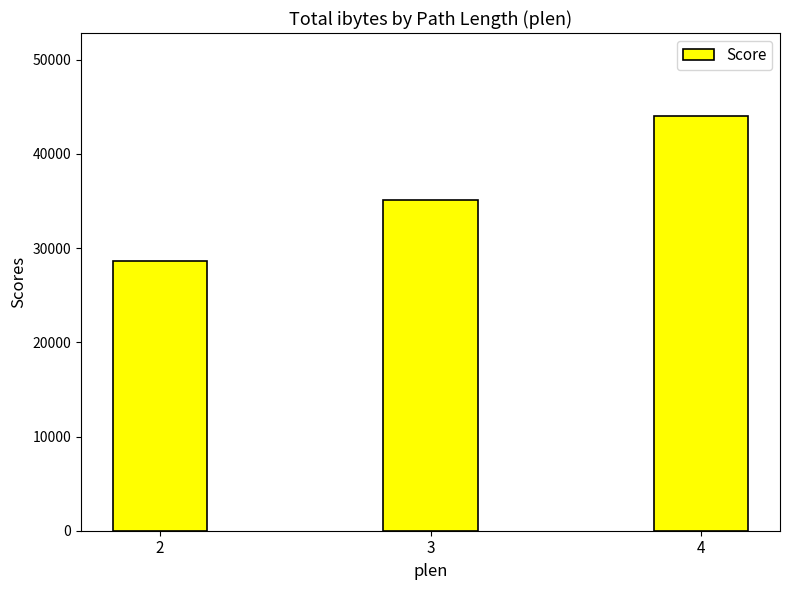

How many values are between 28654 and 44036?

3